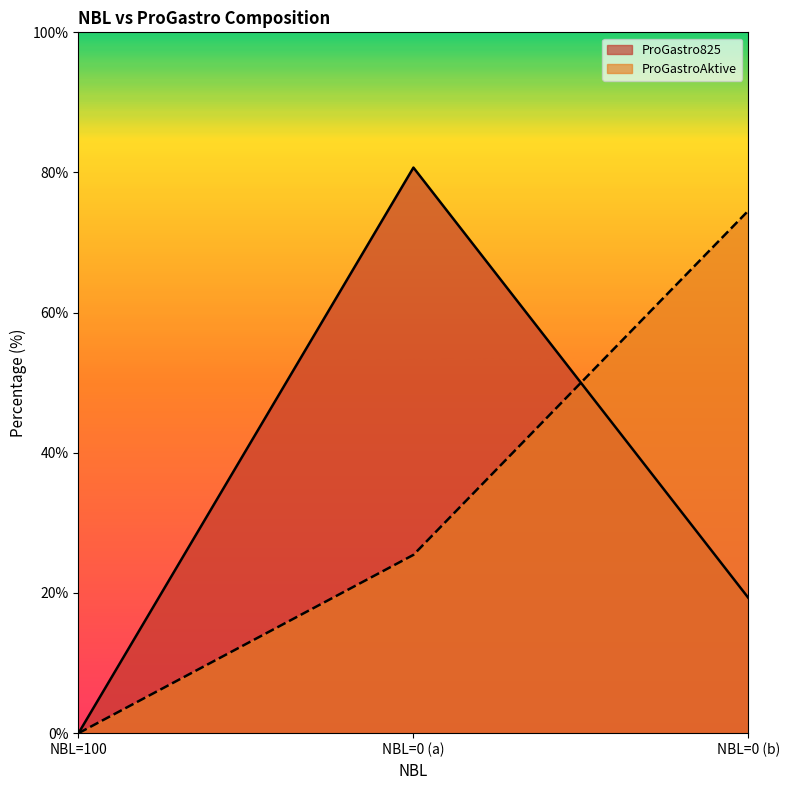

What is the approximate value of ProGastro825 at NBL=0 (a)?

80.7